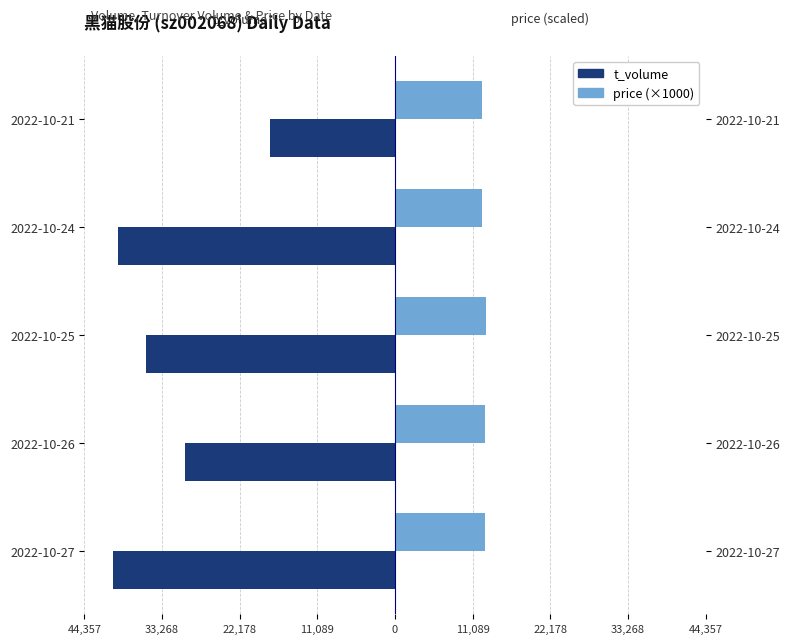

True or false: t_volume has a value of -42233 at 2022-10-26.

False